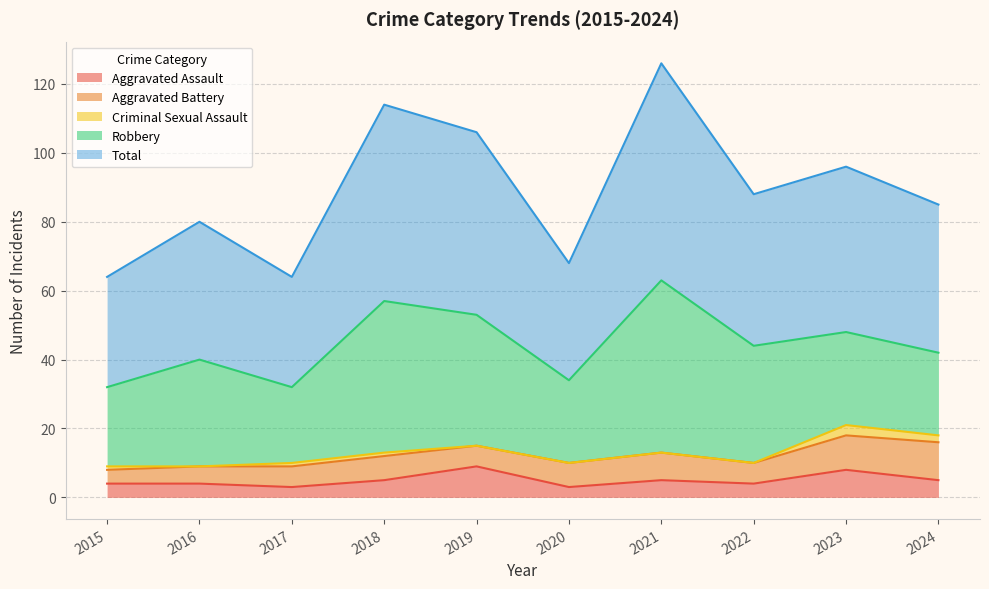

List the labels in order of Criminal Sexual Assault value, largest first.

2023, 2024, 2015, 2017, 2018, 2016, 2019, 2020, 2021, 2022